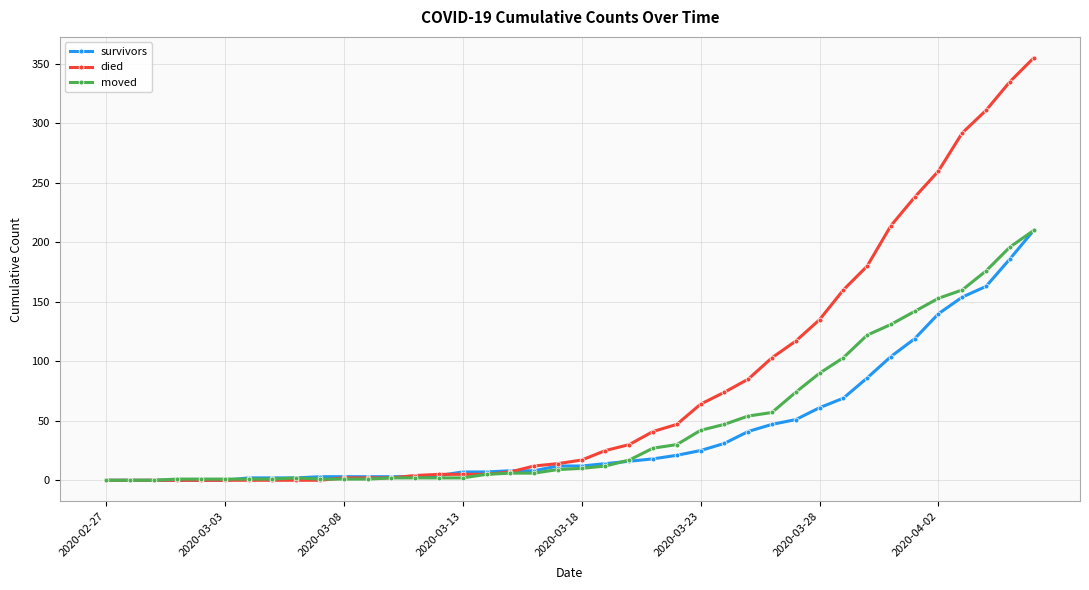

What is the difference between the second highest and minimum values in the moved series?

196